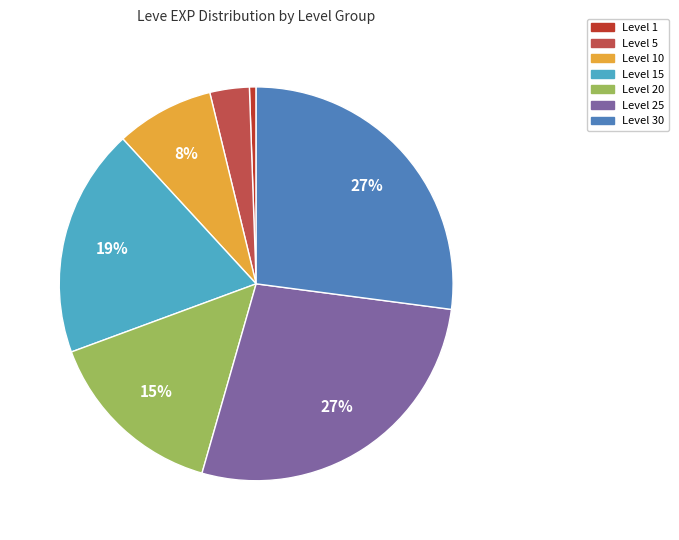

Between Level 10 and Level 5, which is larger?

Level 10